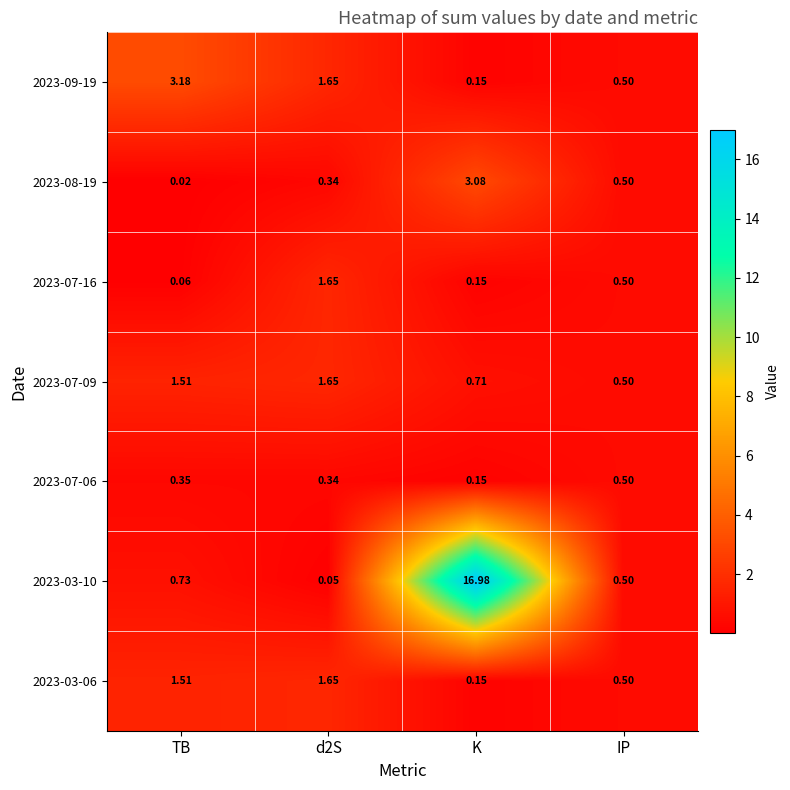

Is the value of 2023-07-09 at TB greater than the value of 2023-07-16 at IP?

Yes